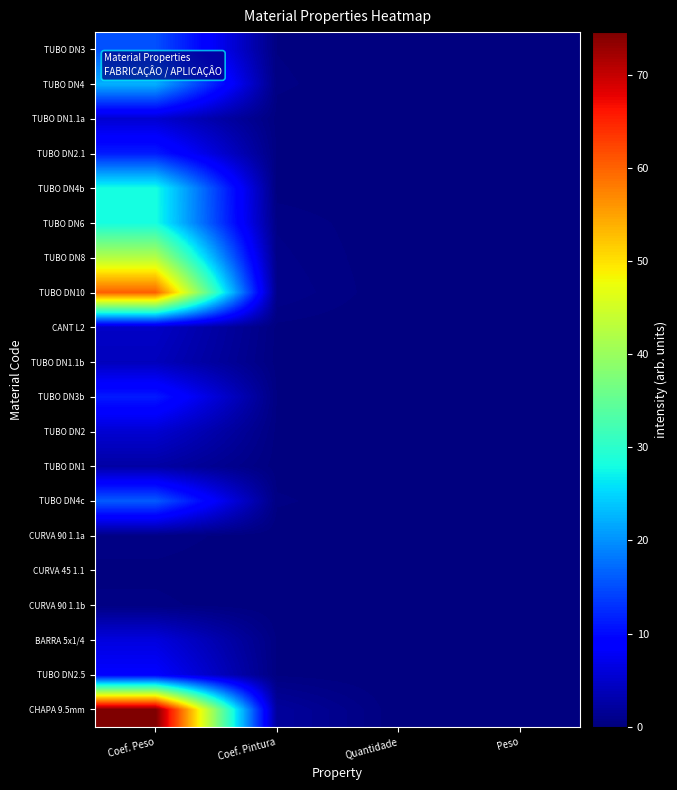

Which series has the widest spread of values?

CHAPA 9.5mm